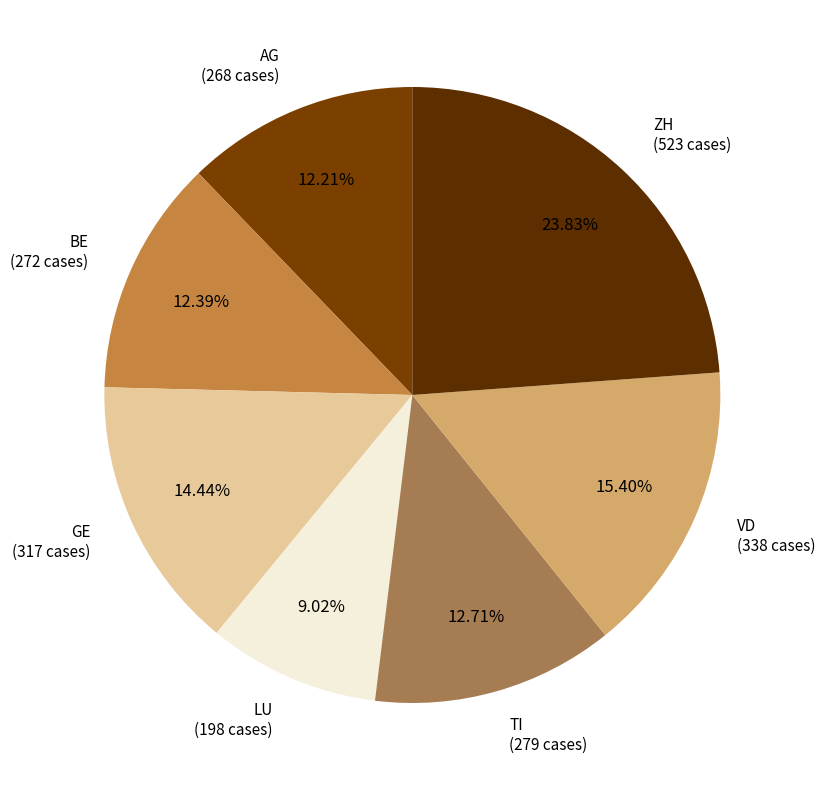

To the nearest percent, what is the average slice percentage?

14%